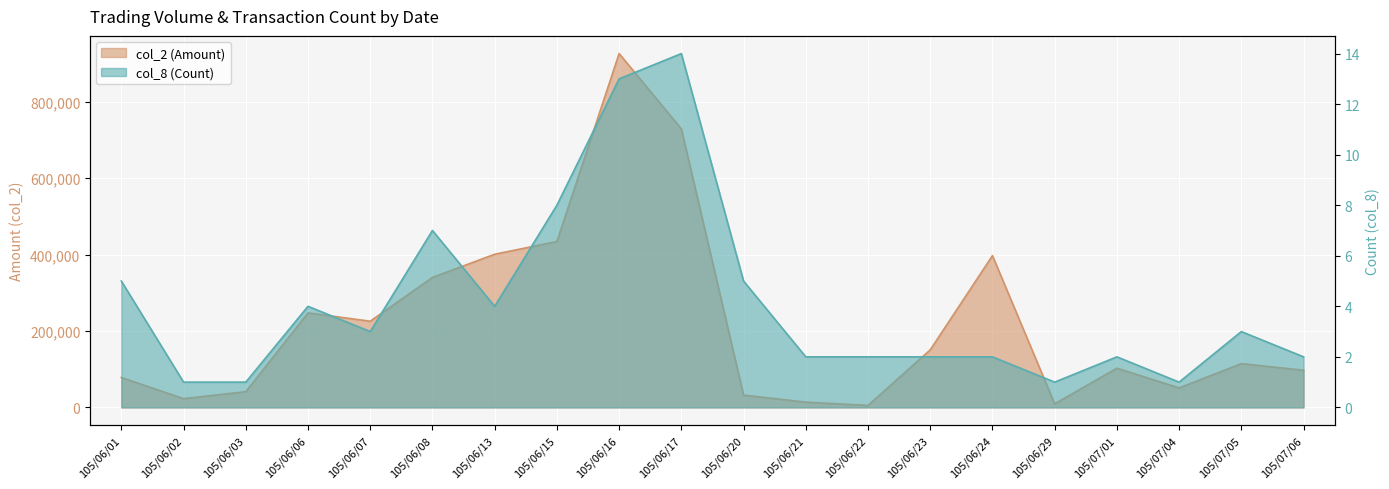

Reading left to right, transcribe all the data shown in this chart.

col_2 (Amount): 105/06/01=78200	105/06/02=22800	105/06/03=41070	105/06/06=247250	105/06/07=225500	105/06/08=340000	105/06/13=400720	105/06/15=434000	105/06/16=925730	105/06/17=728740	105/06/20=32160	105/06/21=13720	105/06/22=5150	105/06/23=150560	105/06/24=397040	105/06/29=9400	105/07/01=102500	105/07/04=51000	105/07/05=114500	105/07/06=97260
col_8 (Count): 105/06/01=5	105/06/02=1	105/06/03=1	105/06/06=4	105/06/07=3	105/06/08=7	105/06/13=4	105/06/15=8	105/06/16=13	105/06/17=14	105/06/20=5	105/06/21=2	105/06/22=2	105/06/23=2	105/06/24=2	105/06/29=1	105/07/01=2	105/07/04=1	105/07/05=3	105/07/06=2